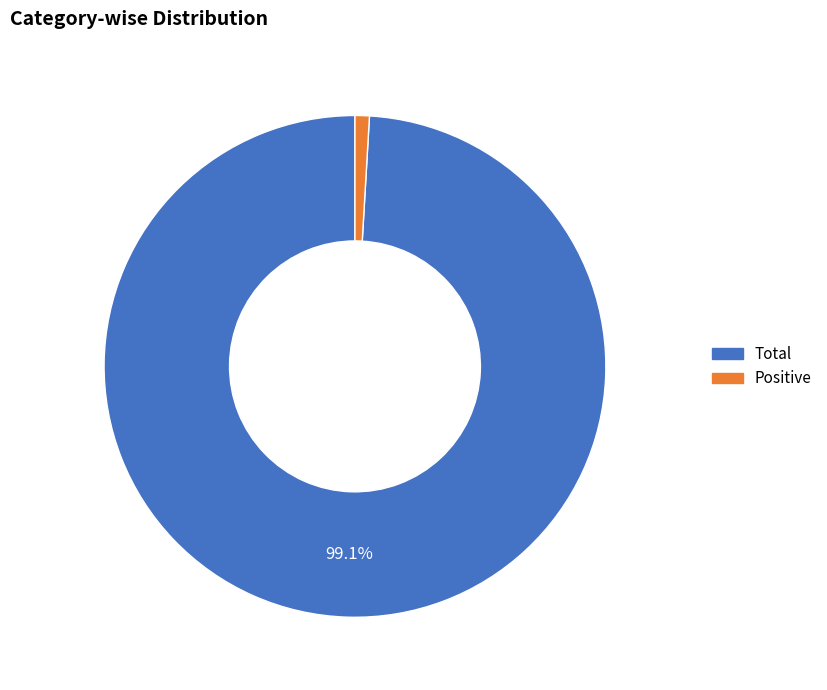

Which slice is the largest?

Total